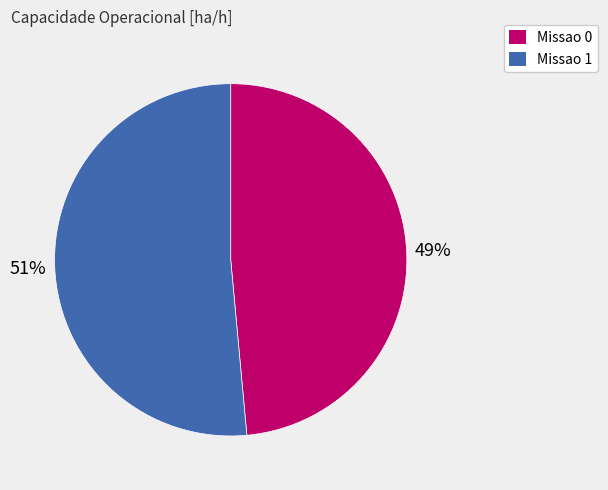

Rank the categories by value from lowest to highest.

Missao 0, Missao 1